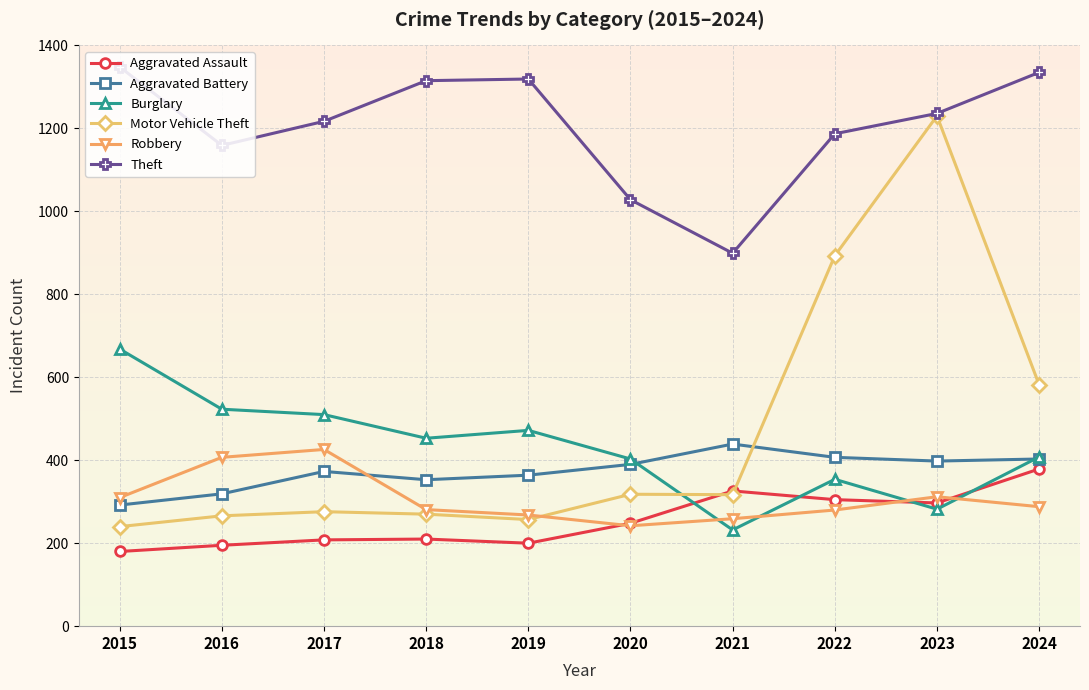

Which series ends up on top after the final intersection of Motor Vehicle Theft and Aggravated Assault?

Motor Vehicle Theft